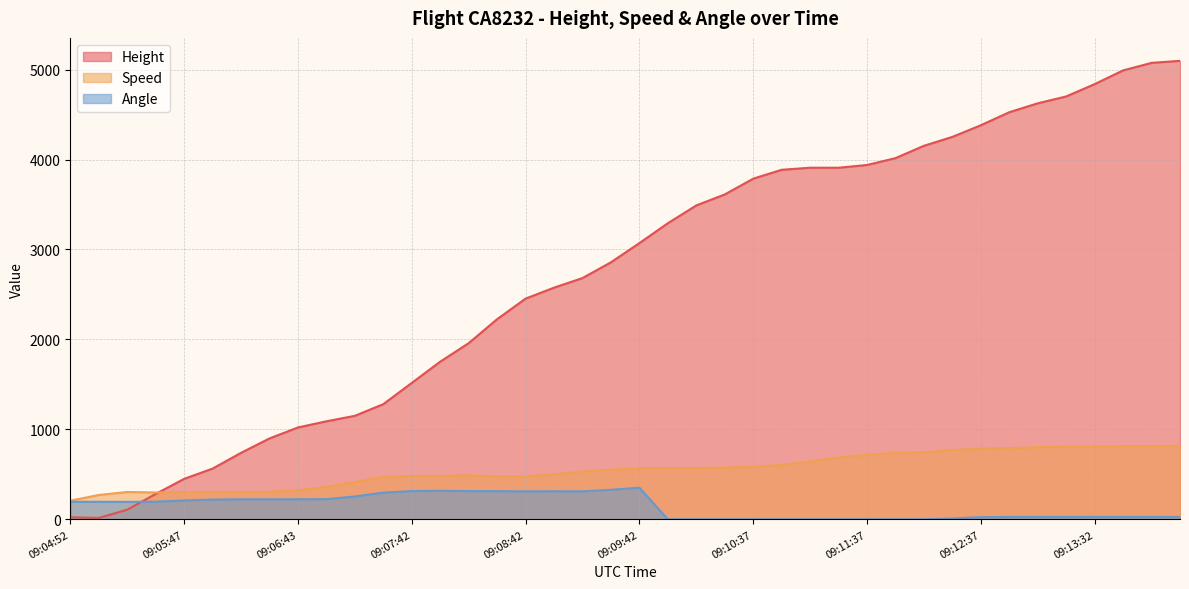

Reading right to left, extract all data points from this chart.

Height: 09:14:17=5097.8	09:14:02=5074.9	09:13:47=4991.1	09:13:32=4838.7	09:13:18=4701.5	09:13:07=4625.3	09:12:52=4526.3	09:12:37=4381.5	09:12:22=4252.0	09:12:07=4152.9	09:11:52=4015.7	09:11:37=3939.5	09:11:22=3909.1	09:11:07=3909.1	09:10:53=3886.2	09:10:37=3787.1	09:10:23=3611.9	09:10:12=3490.0	09:09:57=3291.8	09:09:42=3070.9	09:09:27=2857.5	09:09:12=2682.2	09:08:57=2575.6	09:08:42=2453.6	09:08:27=2225.0	09:08:12=1958.3	09:07:57=1752.6	09:07:42=1516.4	09:07:27=1280.2	09:07:12=1150.6	09:06:57=1089.7	09:06:43=1021.1	09:06:27=899.2	09:06:12=739.1	09:05:58=563.9	09:05:47=449.6	09:05:32=281.9	09:05:17=106.7	09:05:03=15.2	09:04:52=22.9
Speed: 09:14:17=816.7	09:14:02=814.9	09:13:47=813.0	09:13:32=811.2	09:13:18=807.5	09:13:07=801.9	09:12:52=790.8	09:12:37=785.2	09:12:22=770.4	09:12:07=746.4	09:11:52=738.9	09:11:37=716.7	09:11:22=687.1	09:11:07=642.6	09:10:53=603.8	09:10:37=583.4	09:10:23=574.1	09:10:12=570.4	09:09:57=568.6	09:09:42=568.6	09:09:27=551.9	09:09:12=531.5	09:08:57=500.0	09:08:42=477.8	09:08:27=477.8	09:08:12=488.9	09:07:57=483.4	09:07:42=481.5	09:07:27=470.4	09:07:12=414.8	09:06:57=361.1	09:06:43=322.2	09:06:27=305.6	09:06:12=303.7	09:05:58=305.6	09:05:47=303.7	09:05:32=298.2	09:05:17=303.7	09:05:03=270.4	09:04:52=207.4
Angle: 09:14:17=26.0	09:14:02=26.0	09:13:47=26.0	09:13:32=26.0	09:13:18=26.0	09:13:07=26.0	09:12:52=26.0	09:12:37=24.0	09:12:22=9.0	09:12:07=0.0	09:11:52=0.0	09:11:37=0.0	09:11:22=0.0	09:11:07=0.0	09:10:53=0.0	09:10:37=0.0	09:10:23=0.0	09:10:12=0.0	09:09:57=0.0	09:09:42=352.0	09:09:27=328.0	09:09:12=311.0	09:08:57=312.0	09:08:42=311.0	09:08:27=313.0	09:08:12=314.0	09:07:57=317.0	09:07:42=314.0	09:07:27=297.0	09:07:12=254.0	09:06:57=224.0	09:06:43=223.0	09:06:27=223.0	09:06:12=223.0	09:05:58=219.0	09:05:47=210.0	09:05:32=196.0	09:05:17=194.0	09:05:03=195.0	09:04:52=195.0